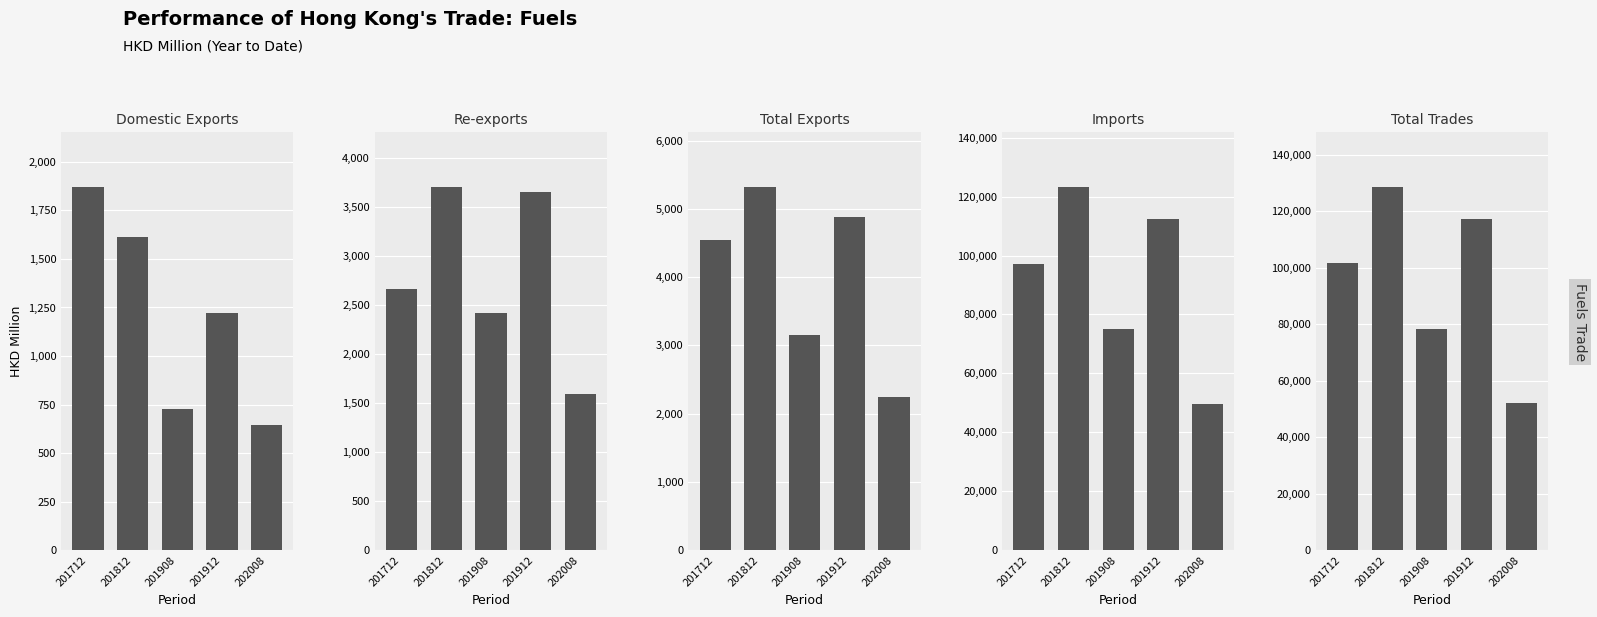

What is the sum of all Total Exports values?

20129.8